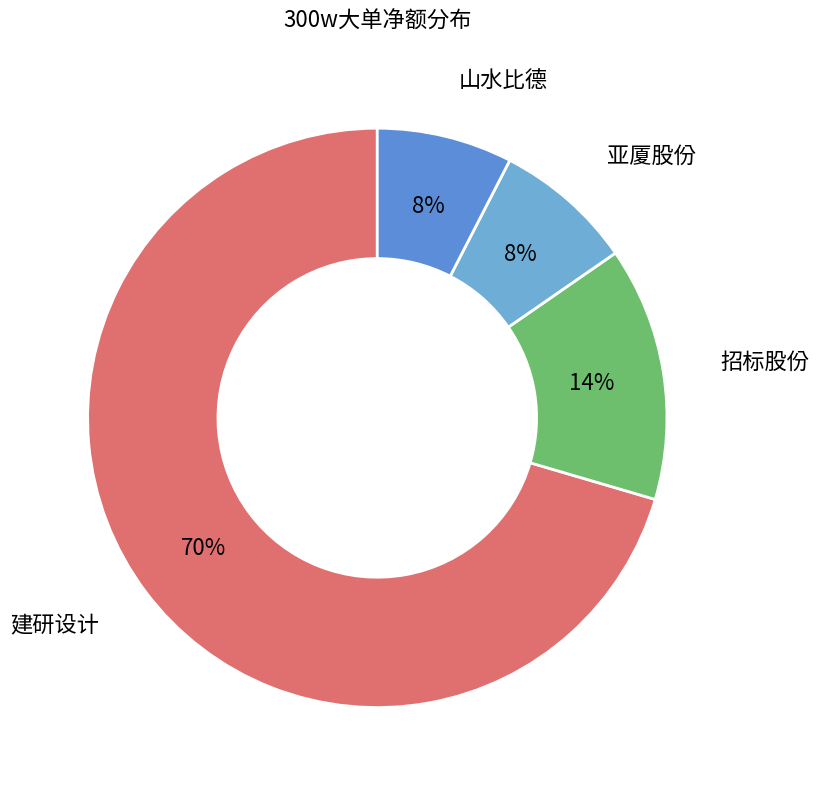

Does 建研设计 account for over 50% of the chart?

Yes